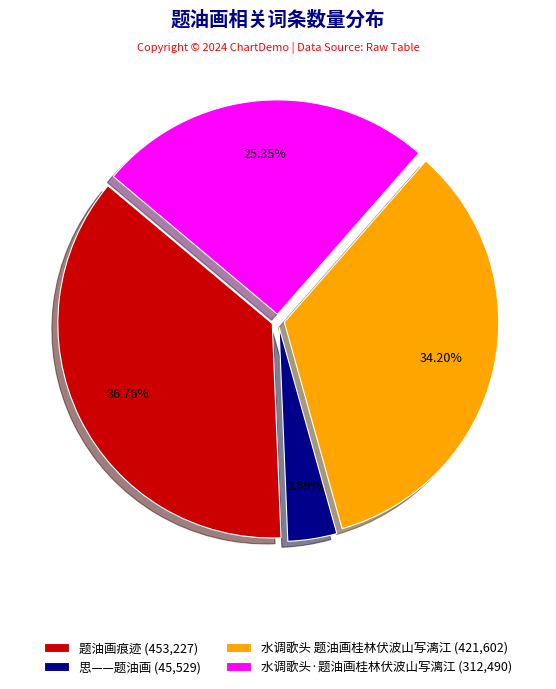

Is 水调歌头·题油画桂林伏波山写漓江 the majority of the pie?

No